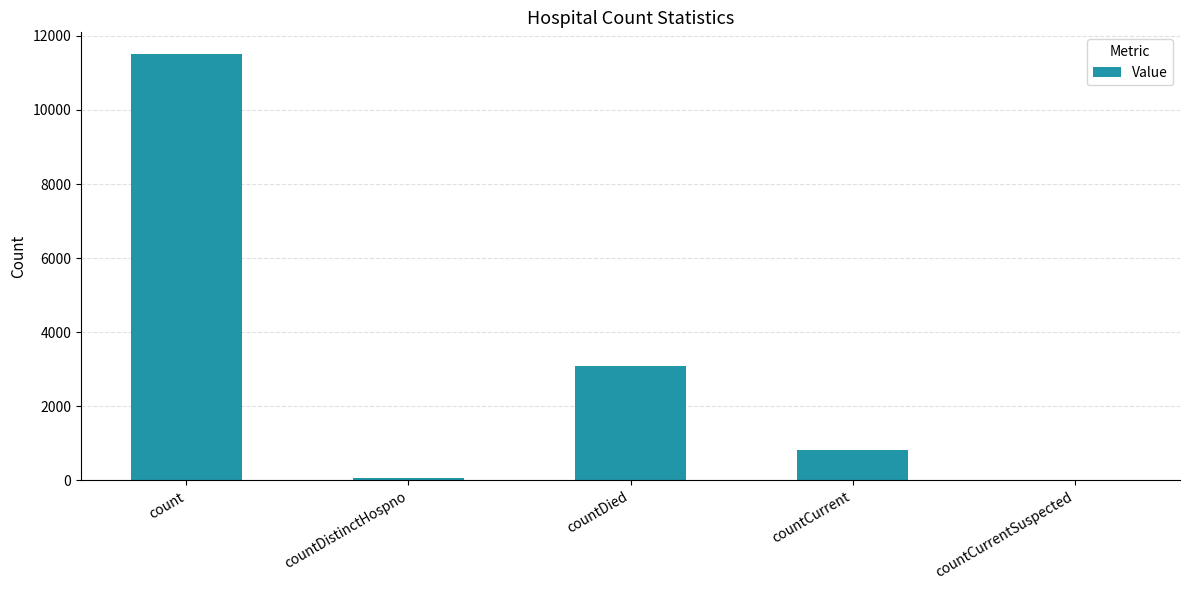

How many distinct data groups are displayed?

1